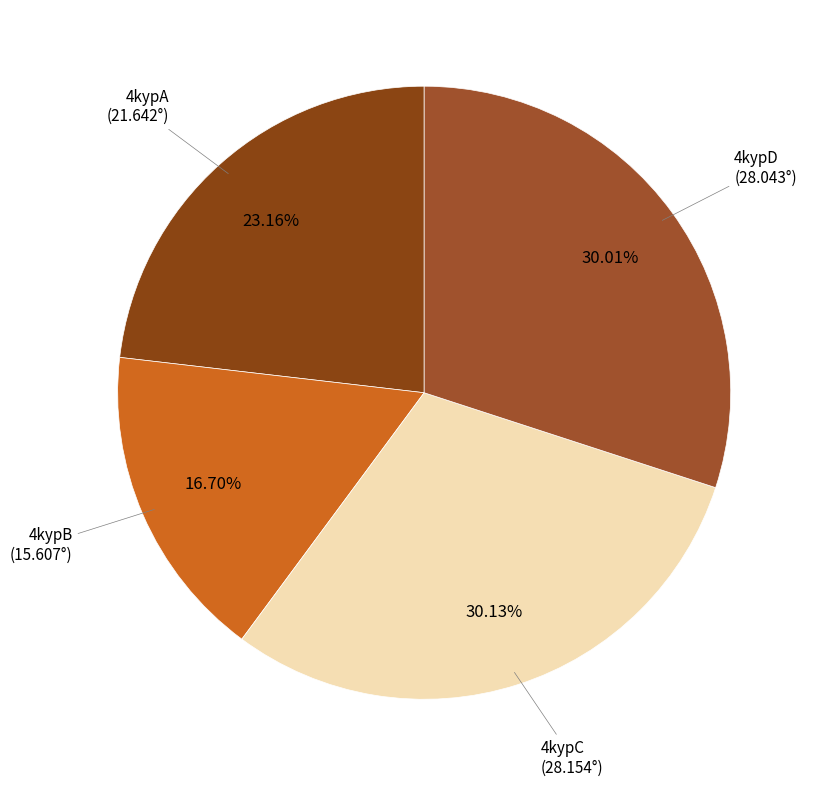

To the nearest percent, what percentage of the pie is 4kypD?

30%